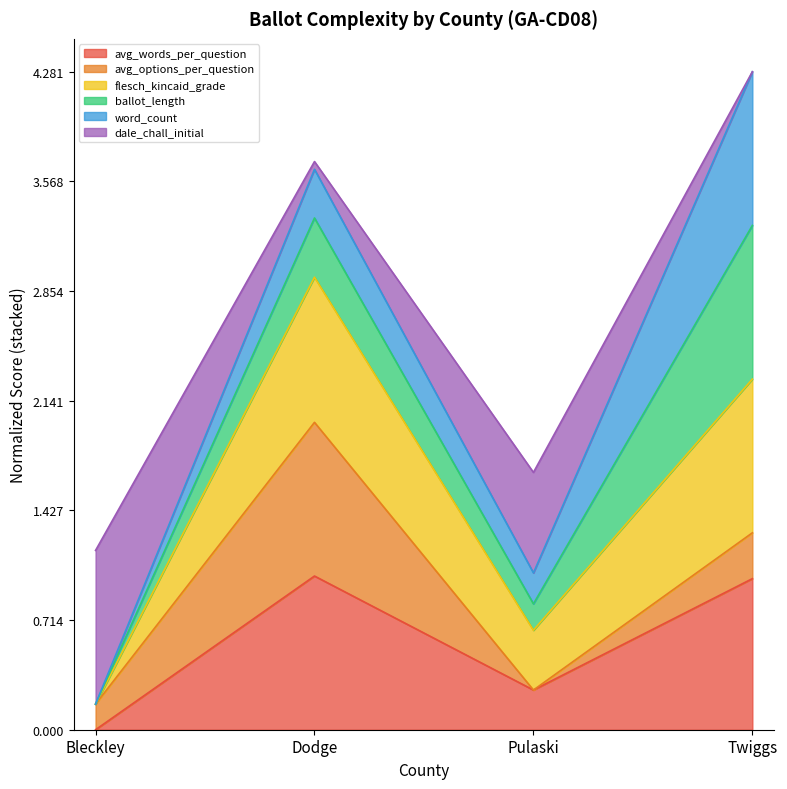

How many lines are shown in the chart?

6